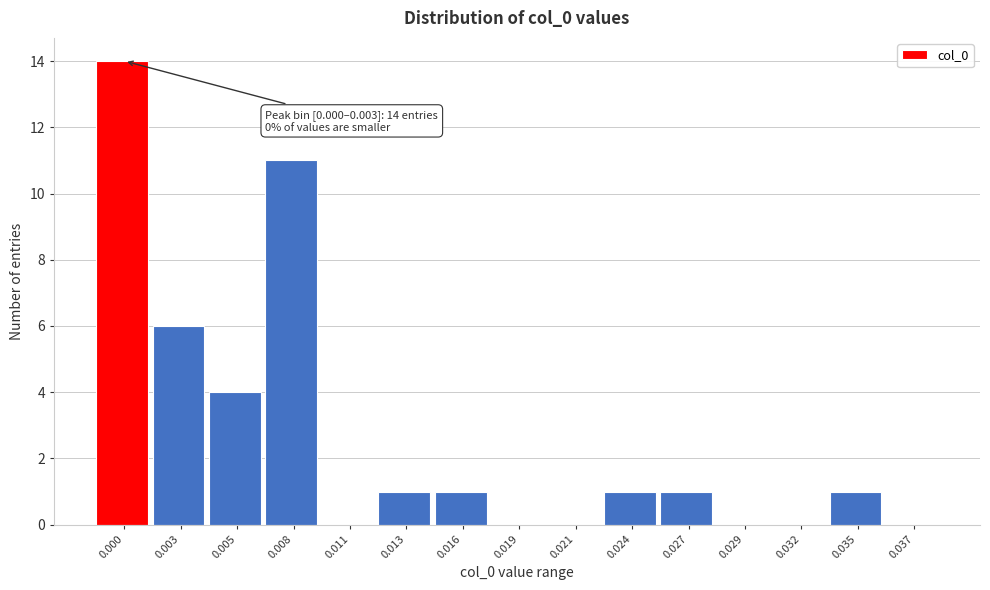

Reading left to right, what are all the values shown in this chart?

0.000=14	0.003=6	0.005=4	0.008=11	0.011=0	0.013=1	0.016=1	0.019=0	0.021=0	0.024=1	0.027=1	0.029=0	0.032=0	0.035=1	0.037=0